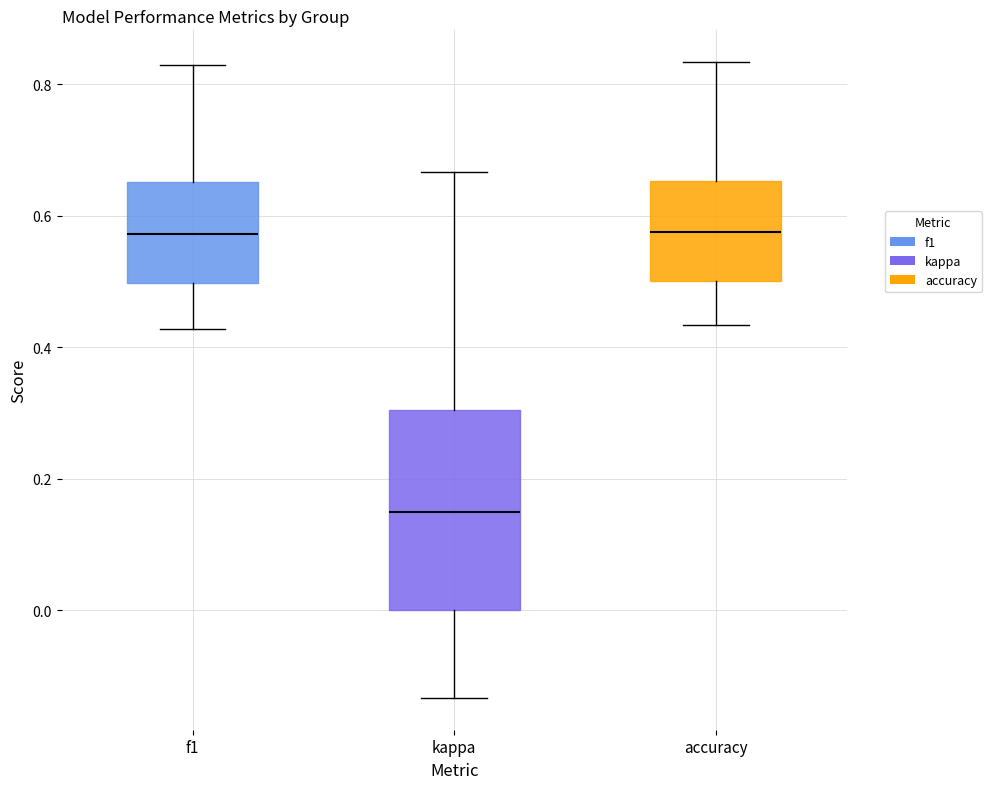

Comparing the boxes themselves (not the whiskers), which one is the tallest?

kappa